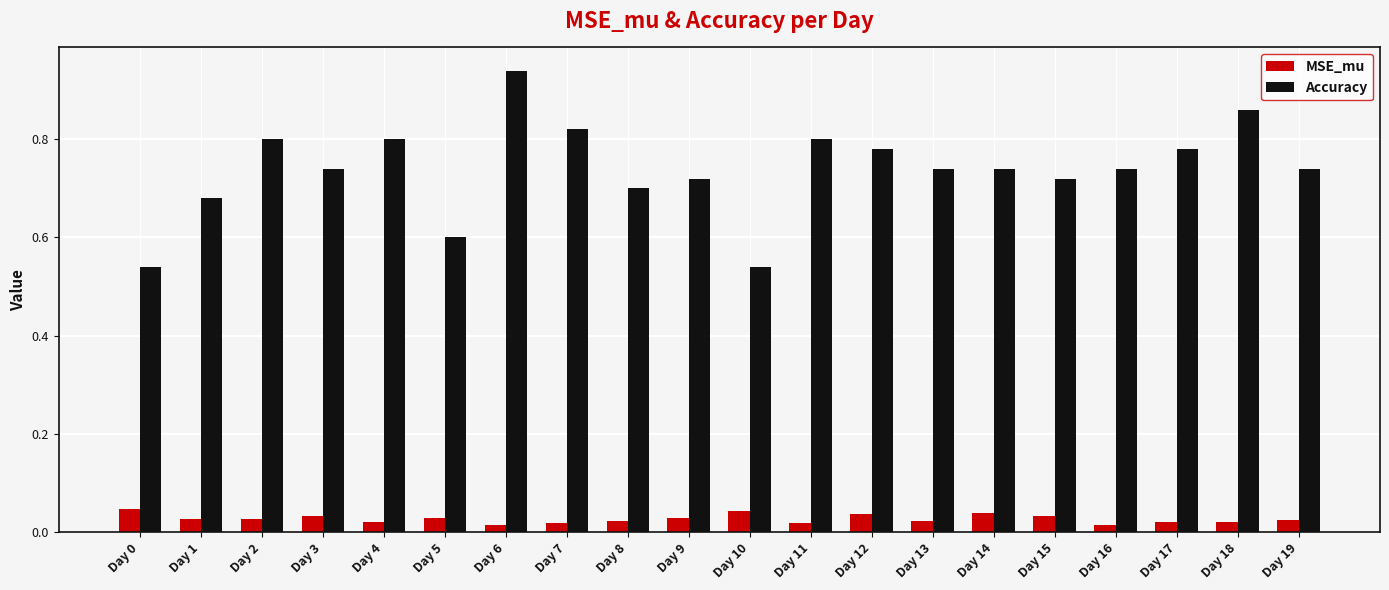

Count the Accuracy values in the range 0 to 1.

20